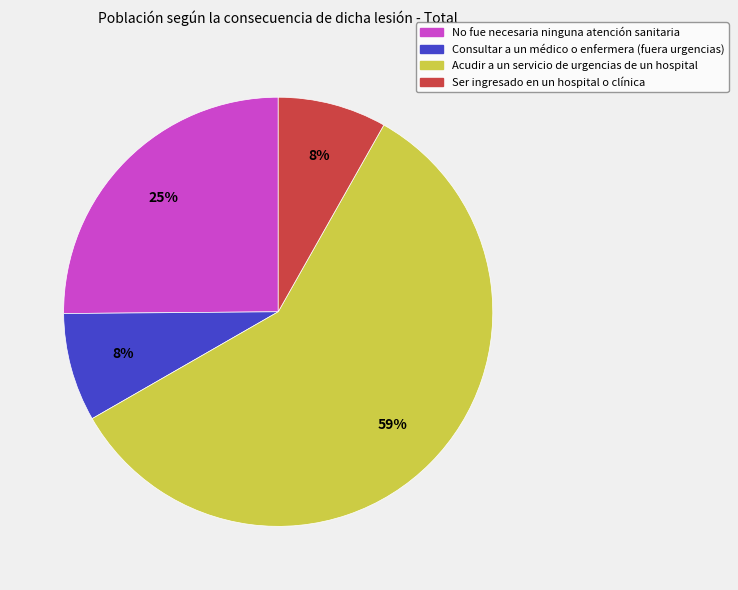

To the nearest percent, what is the combined percentage of No fue necesaria ninguna atención sanitaria and Consultar a un médico o enfermera (fuera urgencias)?

33%